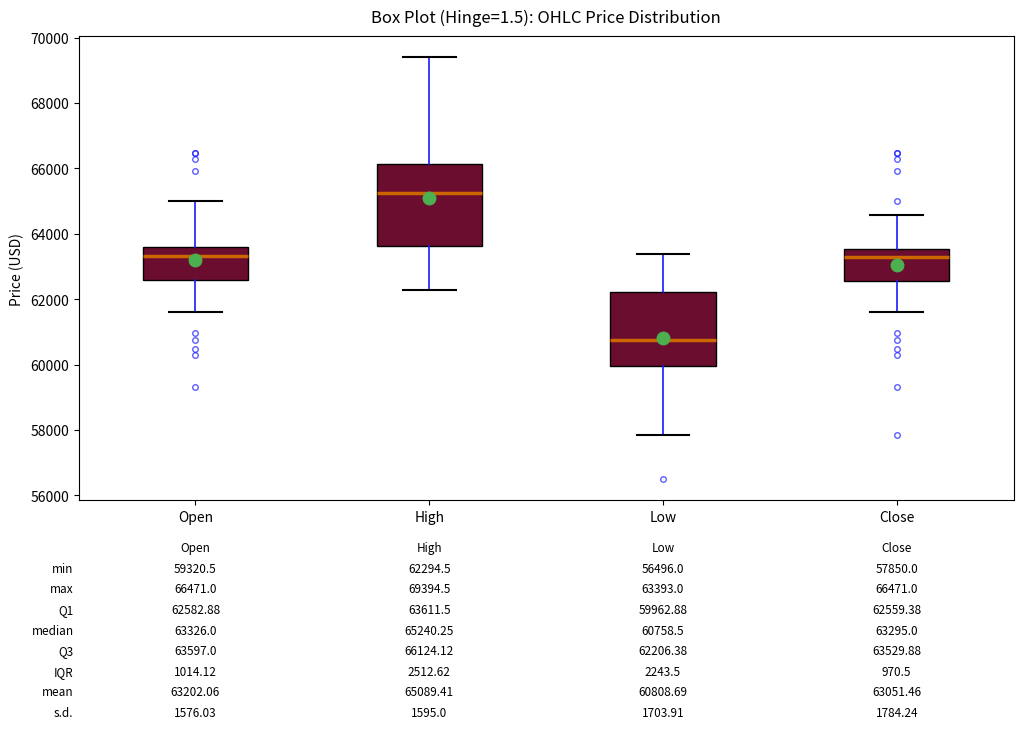

Which box is the tallest, from its lower edge to its upper edge?

High